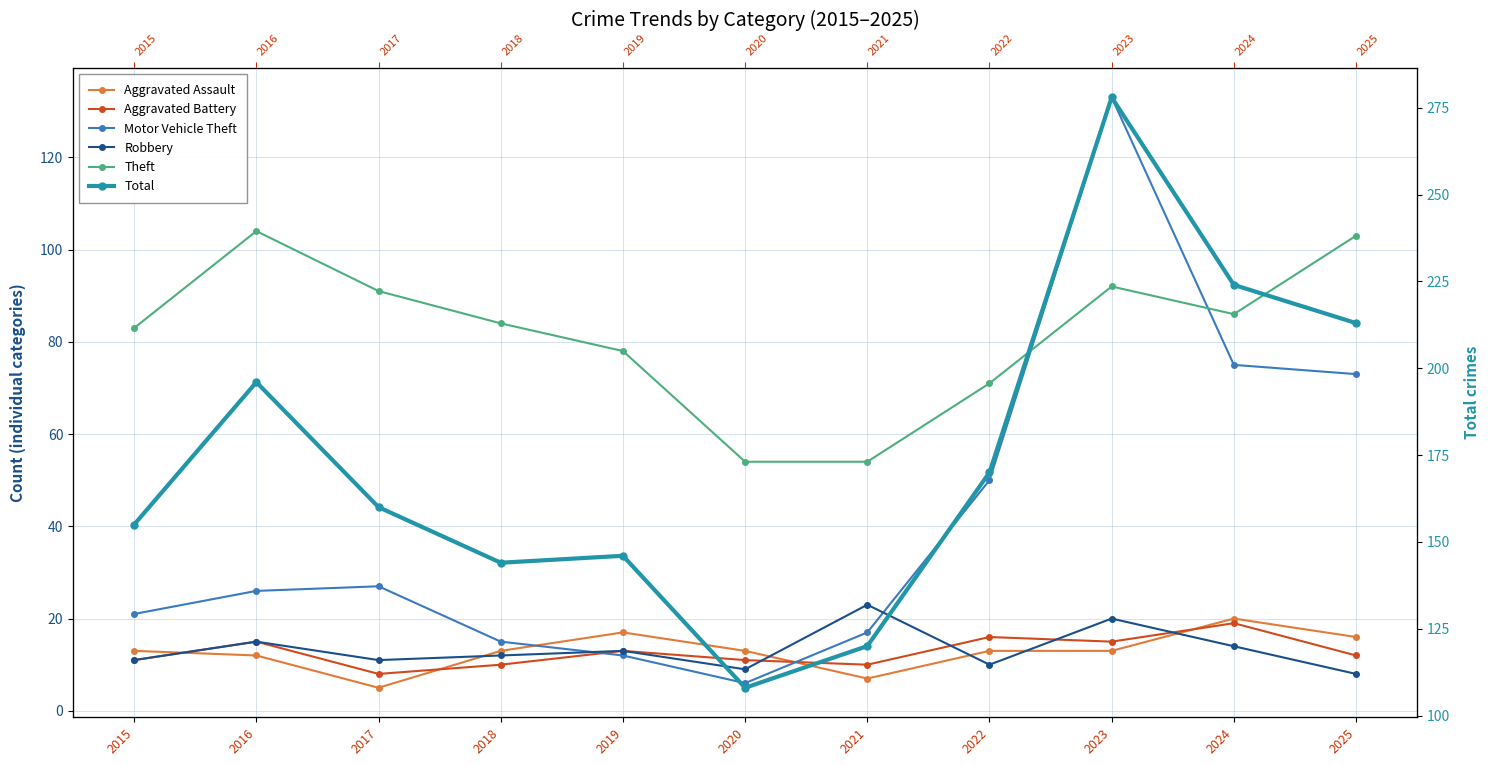

Reading right to left, list all the values displayed in this chart.

Aggravated Assault: 16	20	13	13	7	13	17	13	5	12	13
Aggravated Battery: 12	19	15	16	10	11	13	10	8	15	11
Motor Vehicle Theft: 73	75	133	50	17	6	12	15	27	26	21
Robbery: 8	14	20	10	23	9	13	12	11	15	11
Theft: 103	86	92	71	54	54	78	84	91	104	83
Total: 213	224	278	170	120	108	146	144	160	196	155